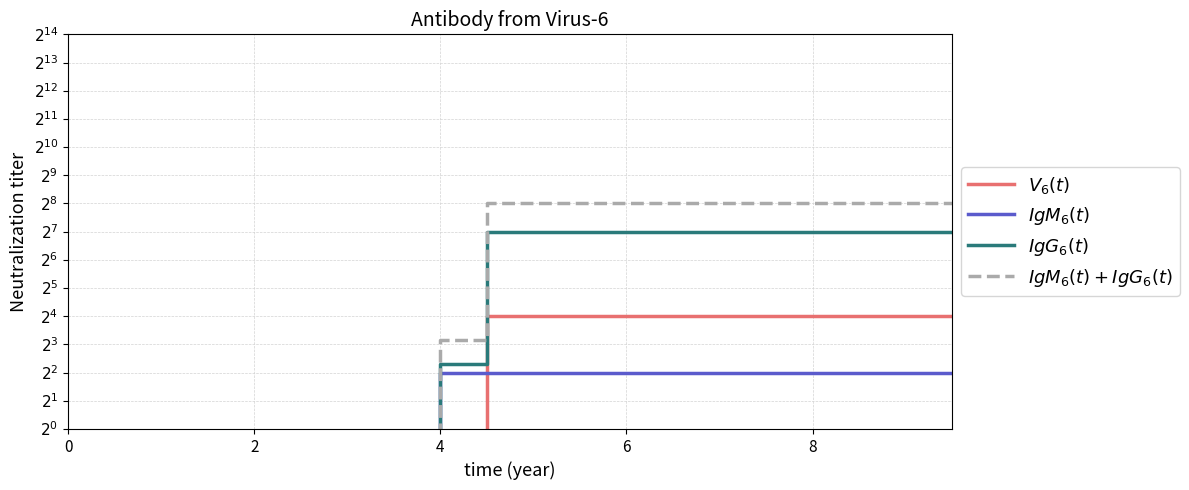

What is the difference between the maximum and minimum values in the $V_6(t)$ series?

16